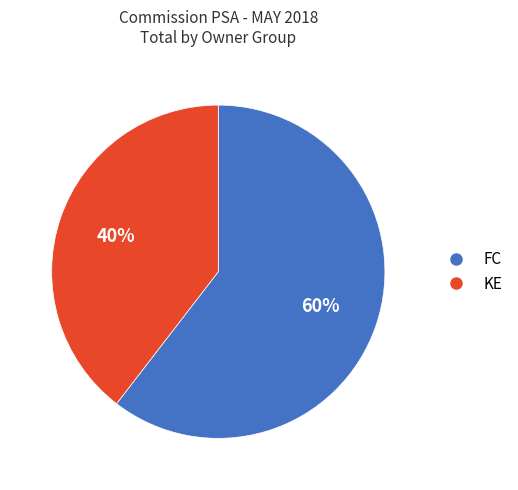

True or false: FC accounts for 50% of the total.

False